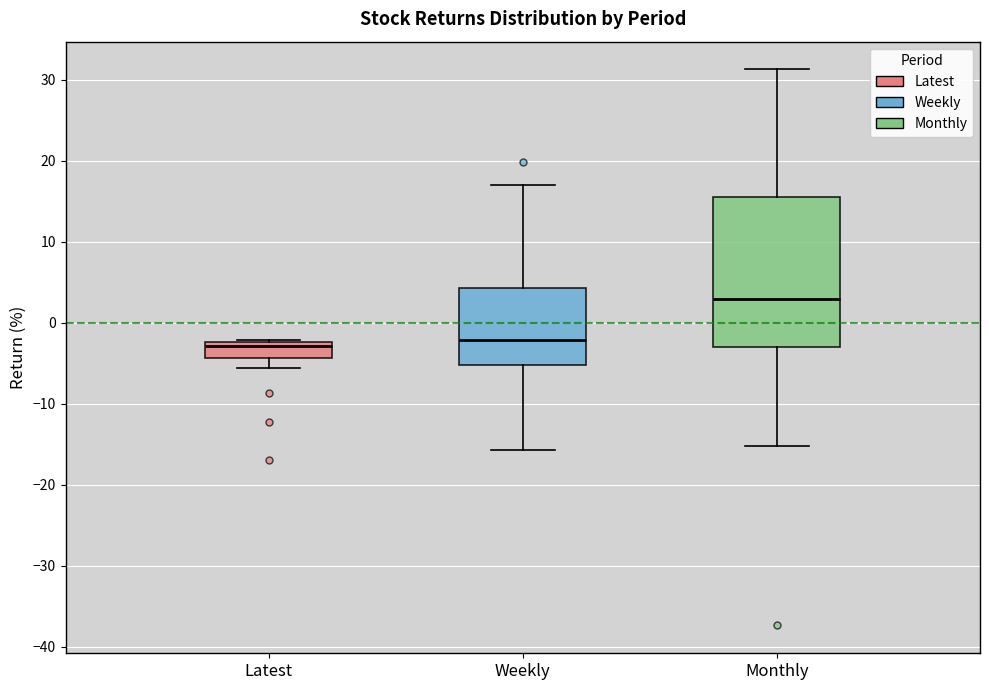

Reading left to right, read every box against the y-axis: the position of its median line, the range the box covers, and the ends of its whiskers. The values are not printed on the chart, so give them approximately, as read against the axis.

Latest: median -3, box -4 to -2, whiskers -6 to -2
Weekly: median -2, box -5 to 4, whiskers -16 to 17
Monthly: median 3, box -3 to 15, whiskers -15 to 31